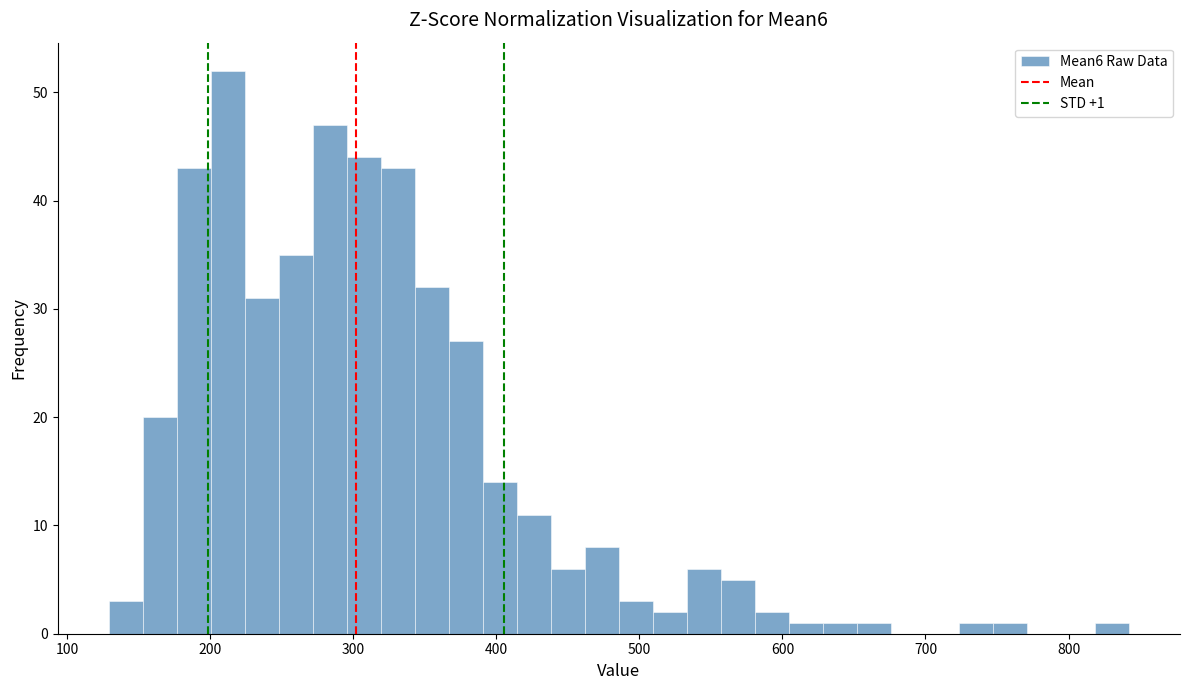

Read against the x-axis, roughly where is the centre of the tallest bar?

210